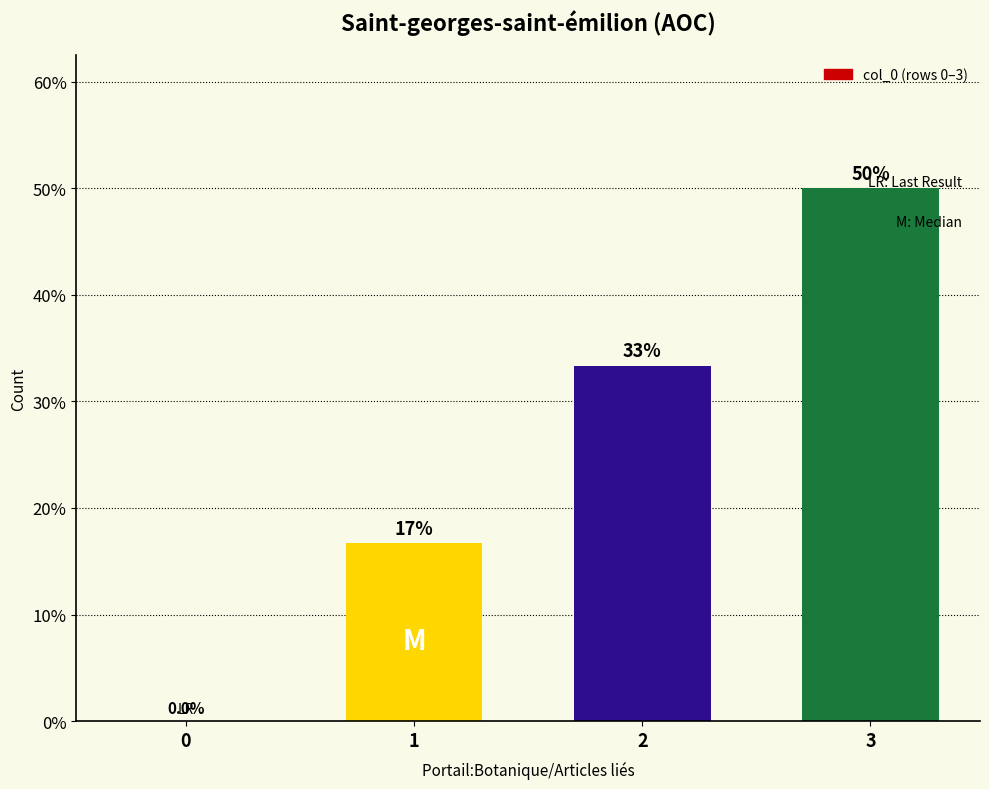

The value at 2 is 17.2. True or false?

False